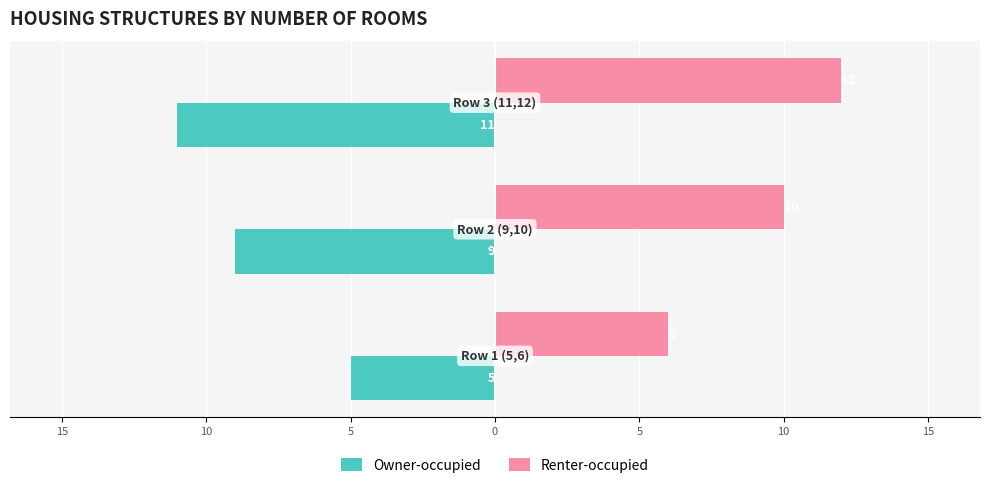

What is the greatest value displayed?

12